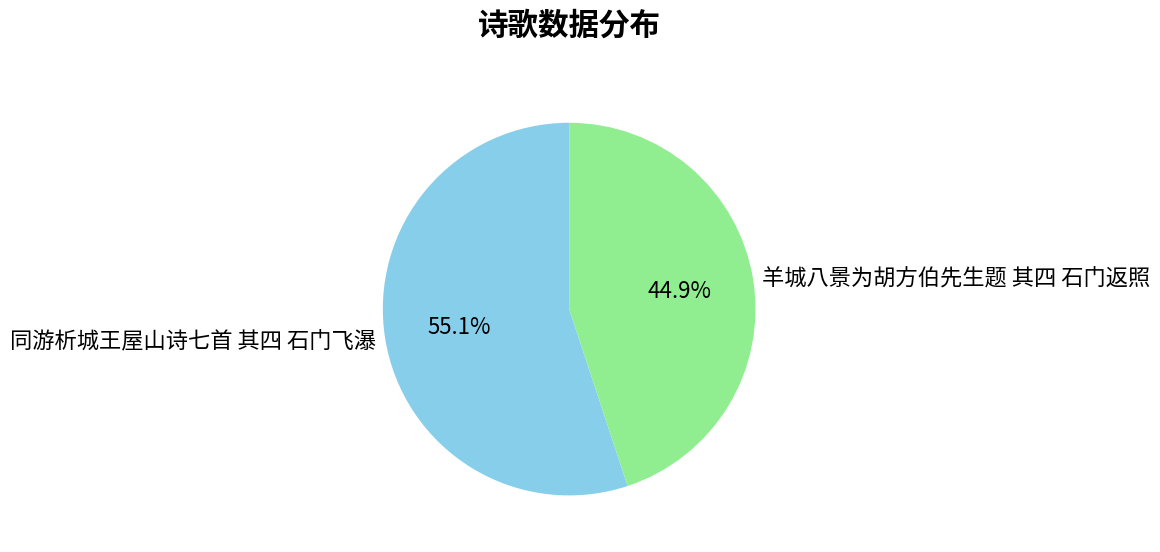

What percentage is the 同游析城王屋山诗七首 其四 石门飞瀑 slice, to the nearest percent?

55%